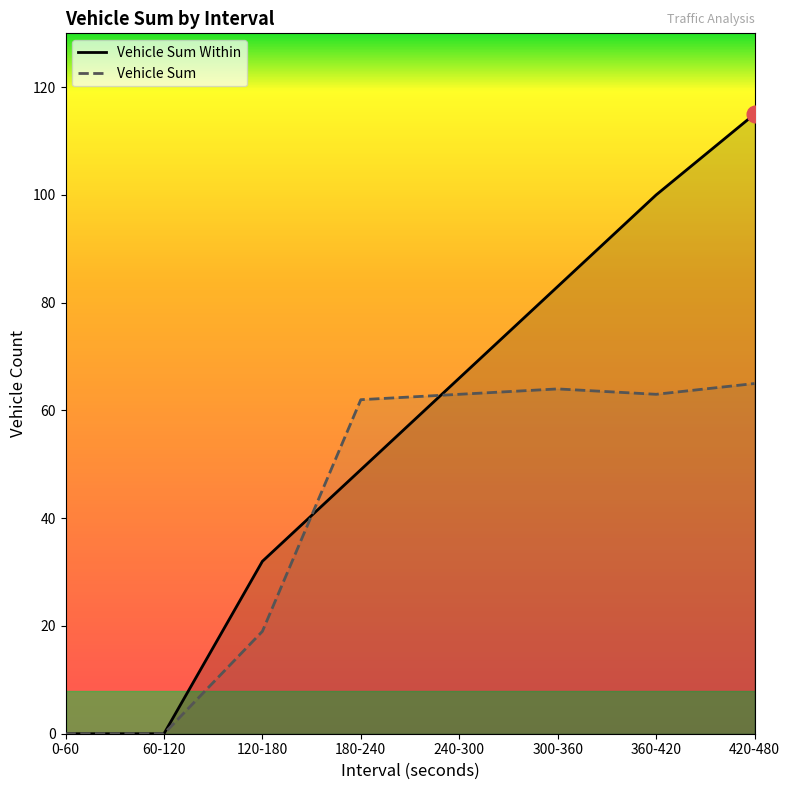

Where does the Vehicle Sum series first go above 63?

300-360